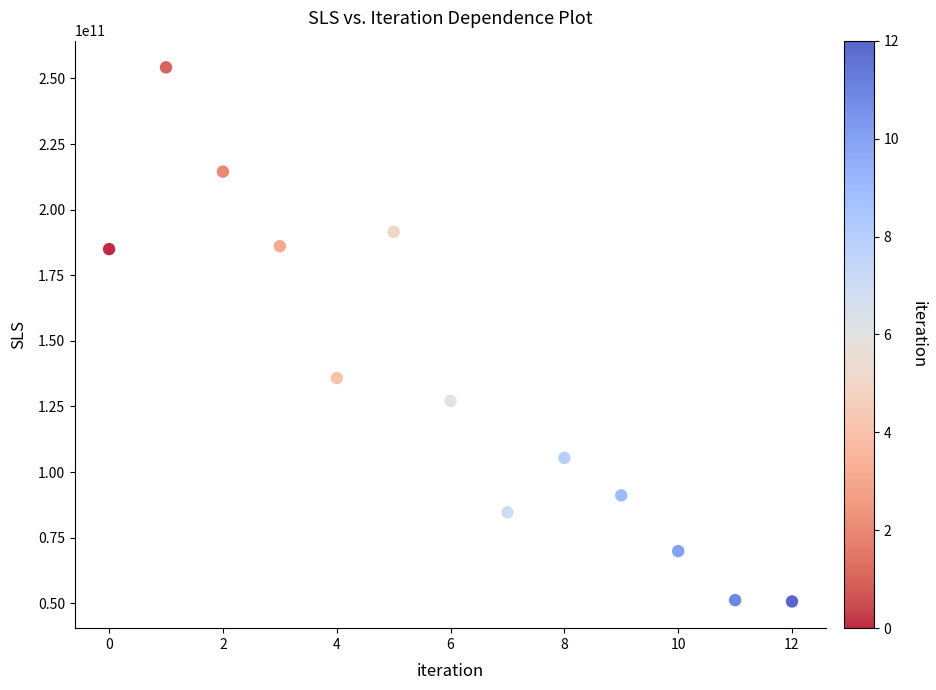

What is the range of Y values (max minus min)?

203549483285.9